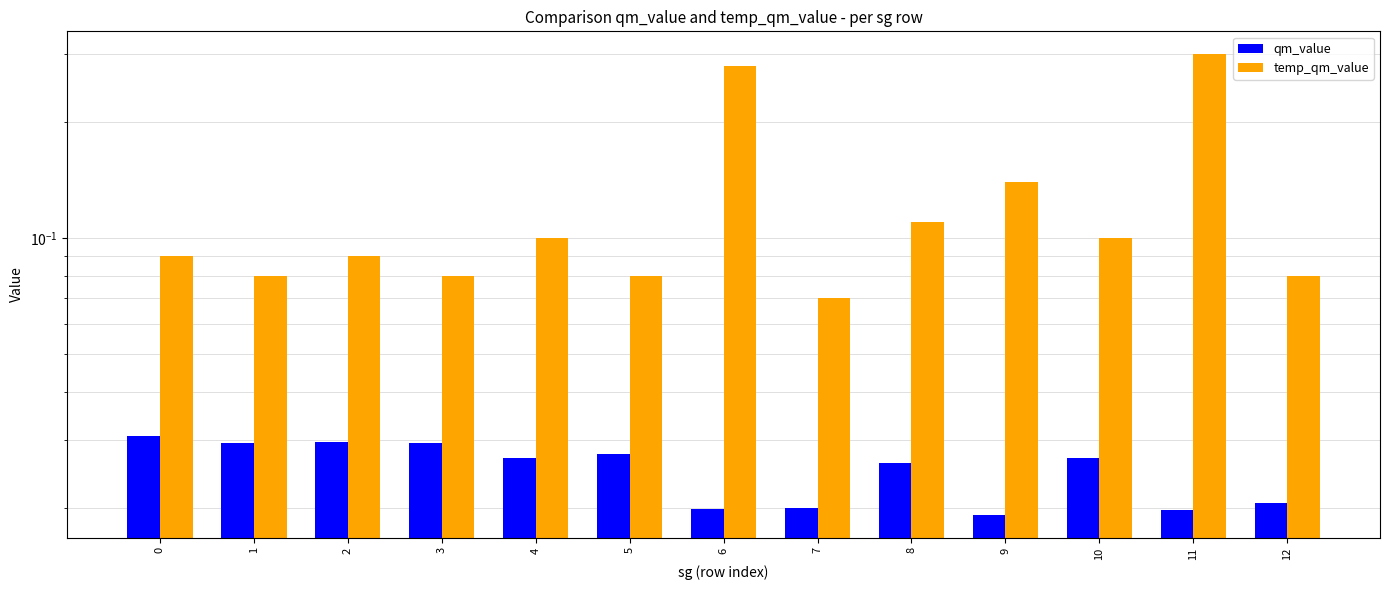

Reading left to right, extract all data points from this chart.

qm_value: 0=0.0	1=0.0	2=0.0	3=0.0	4=0.0	5=0.0	6=0.0	7=0.0	8=0.0	9=0.0	10=0.0	11=0.0	12=0.0
temp_qm_value: 0=0.1	1=0.1	2=0.1	3=0.1	4=0.1	5=0.1	6=0.3	7=0.1	8=0.1	9=0.1	10=0.1	11=0.3	12=0.1